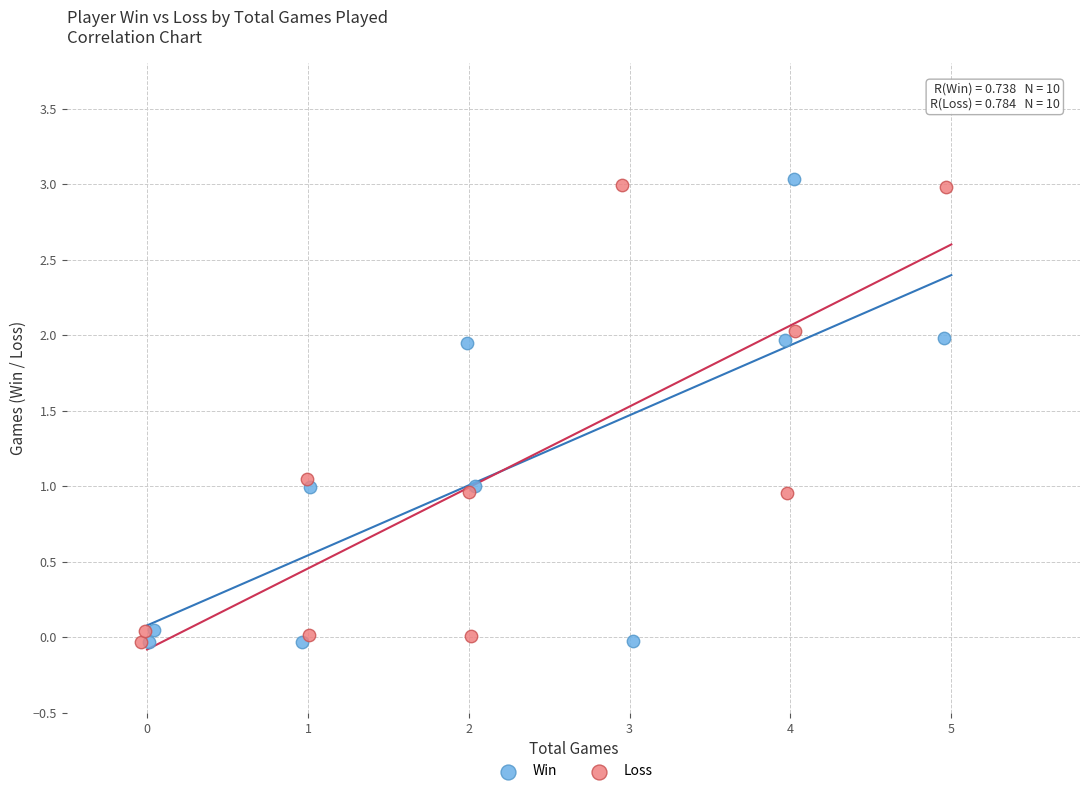

What are all the series names shown in the legend?

Win, Loss